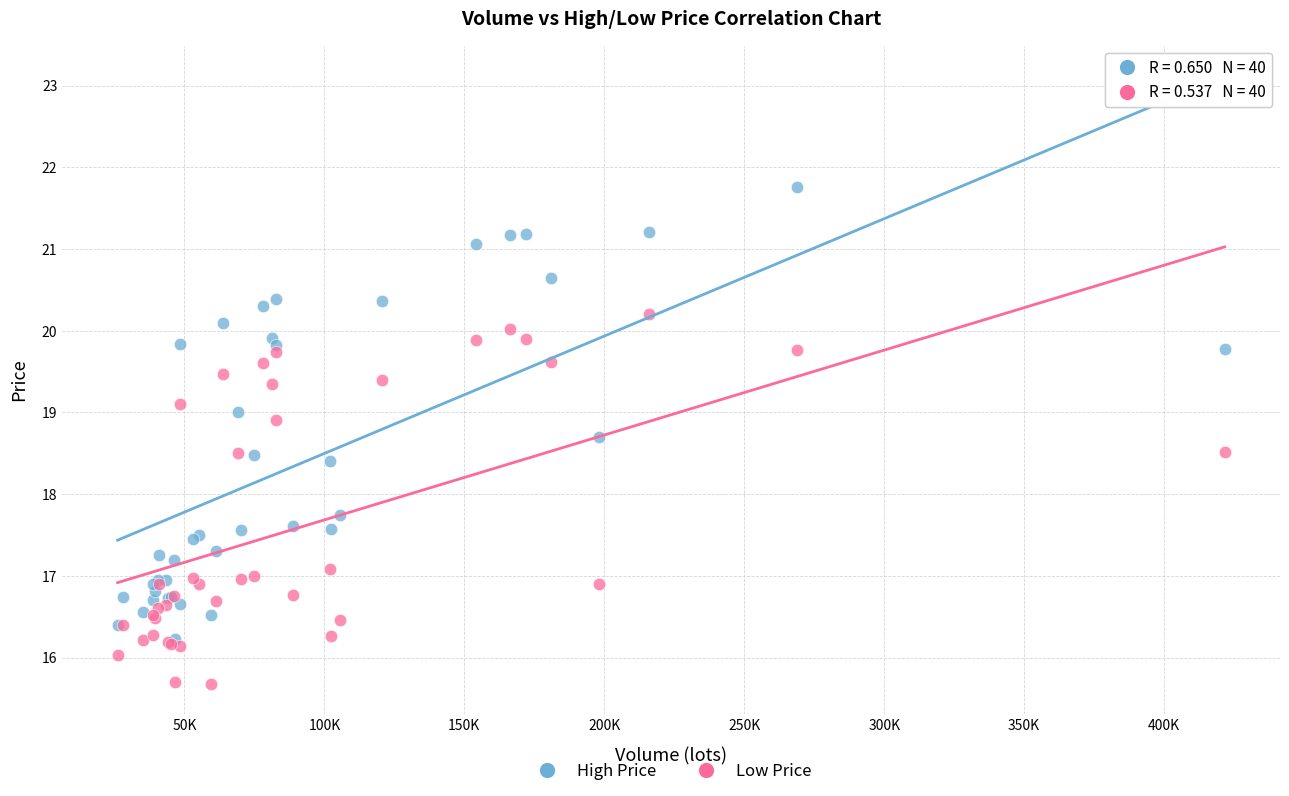

In the High Price series, what Y value is closest to 18?

17.7